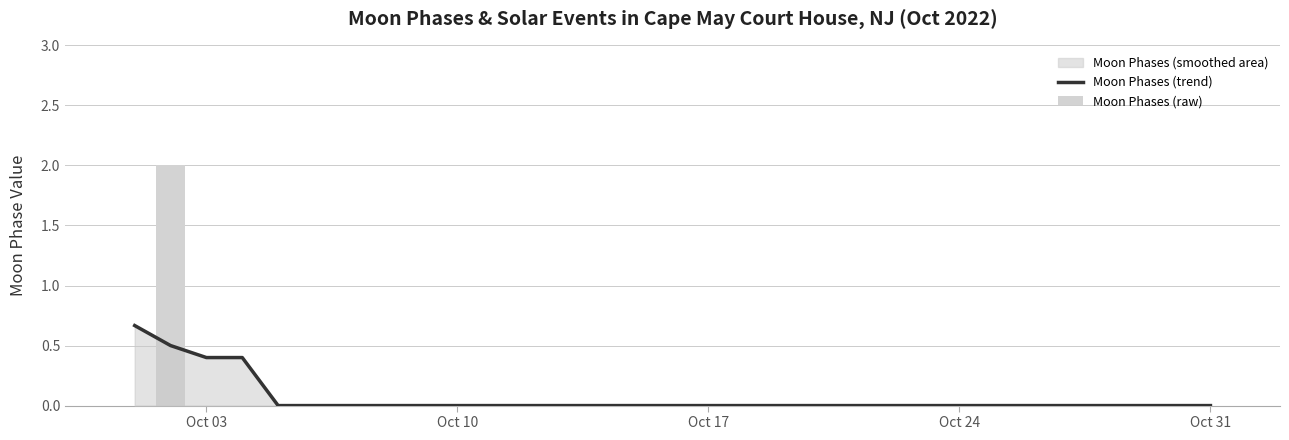

The value of Moon Phases (raw) at Oct 10 is 0.0. True or false?

True